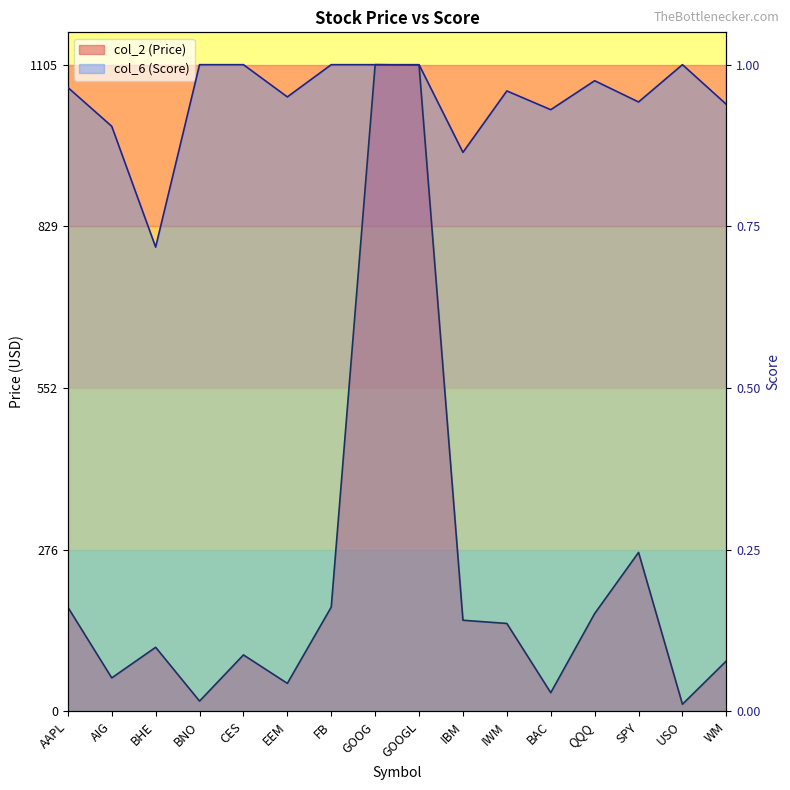

At which label is col_6 (Score) closest to 948?

IBM